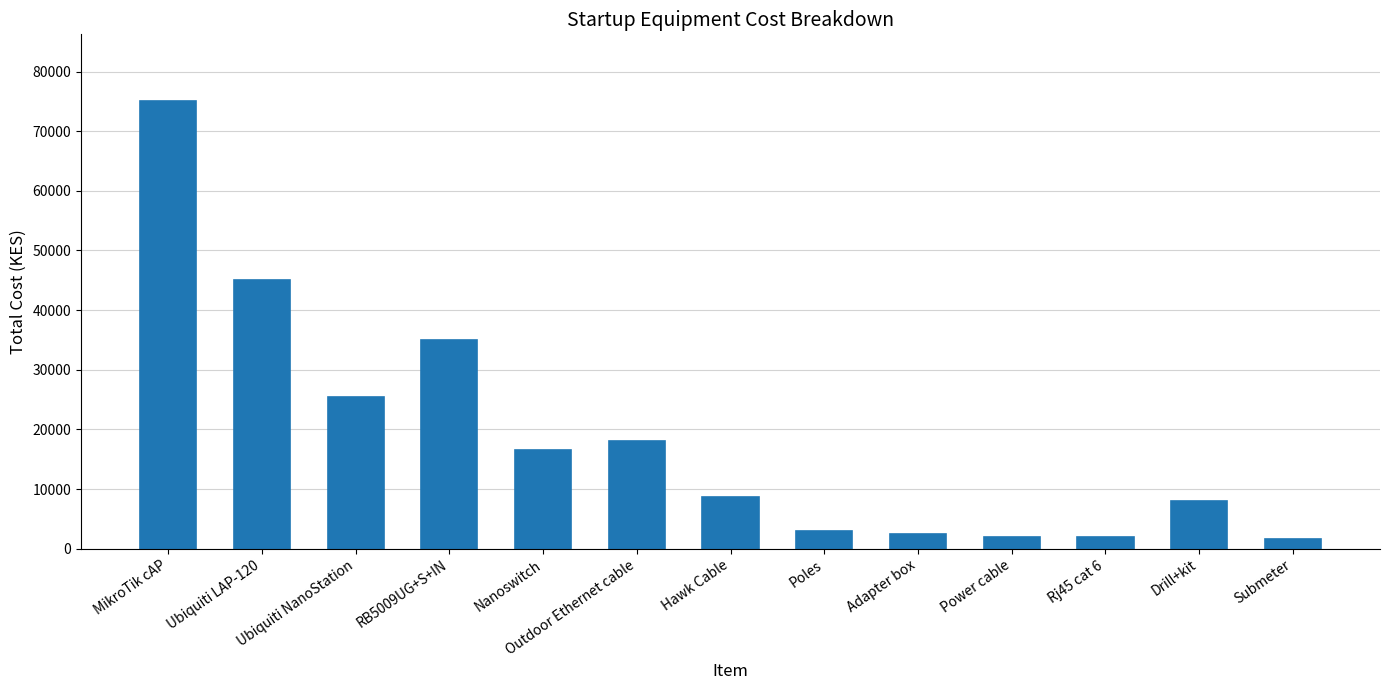

Is it true that the value at RB5009UG+S+IN is 47600?

False